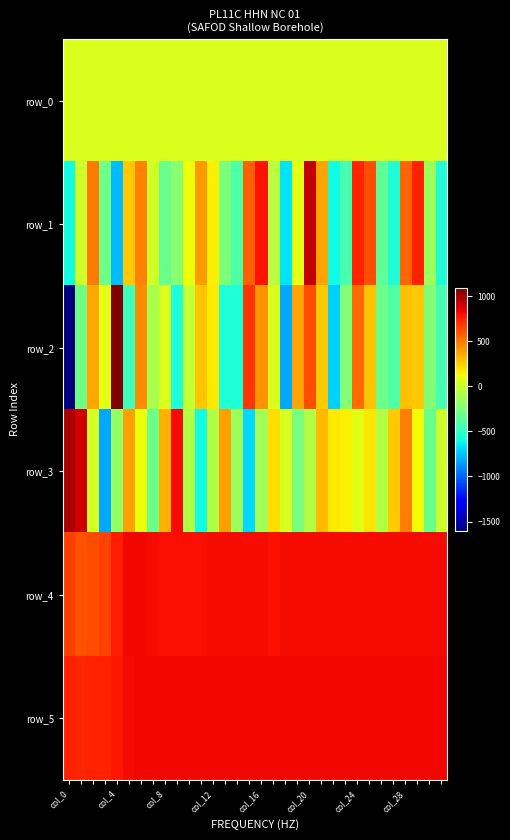

Rank the series by their maximum value, from highest to lowest.

row_2, row_3, row_1, row_5, row_4, row_0